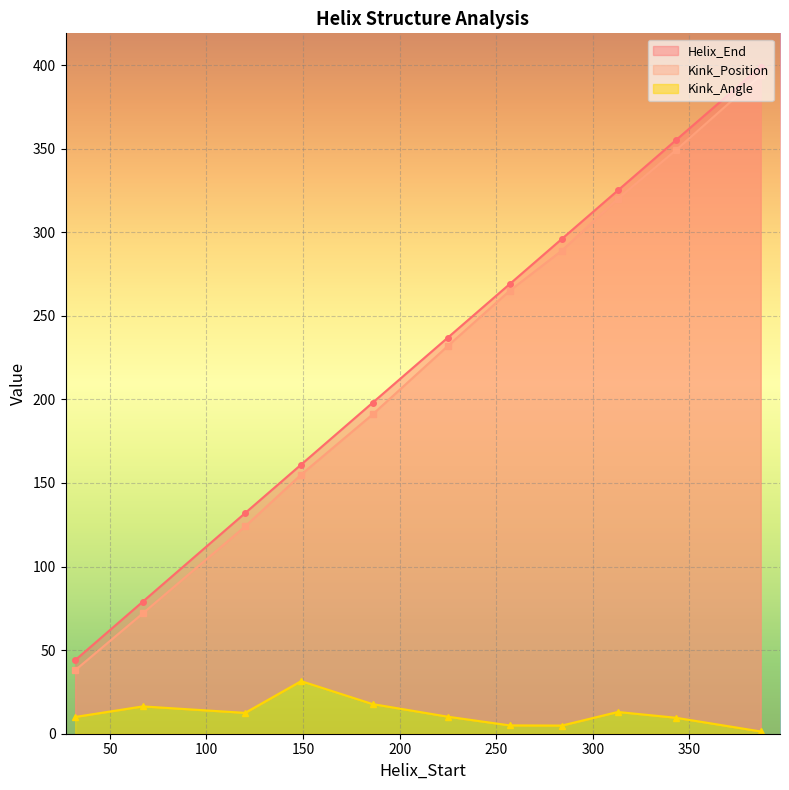

What is the difference between the maximum and minimum values in the Kink_Angle series?

30.1